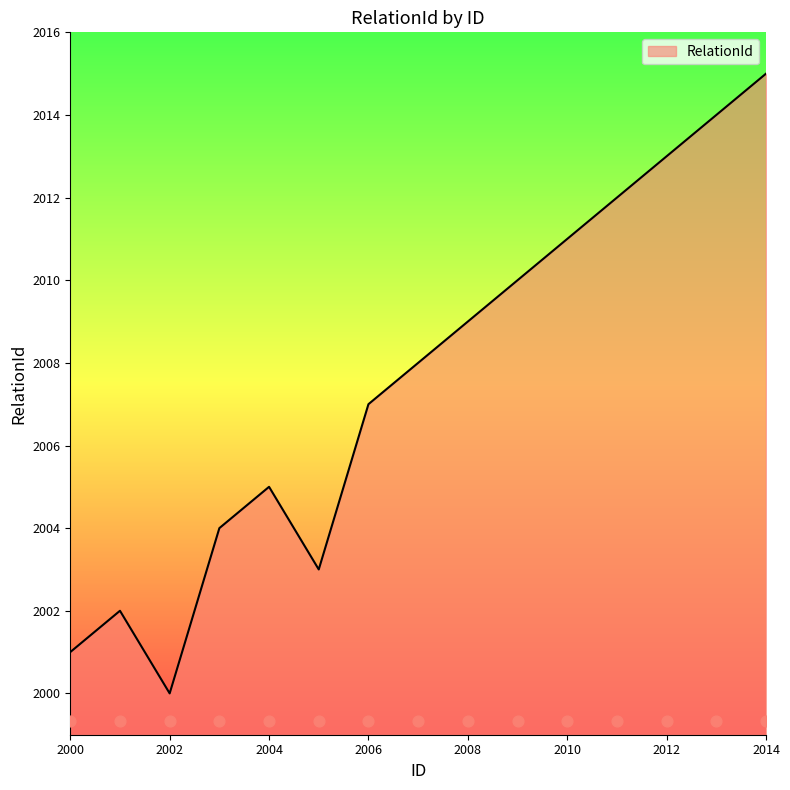

What is the change in value from 2002 to 2007?

+8